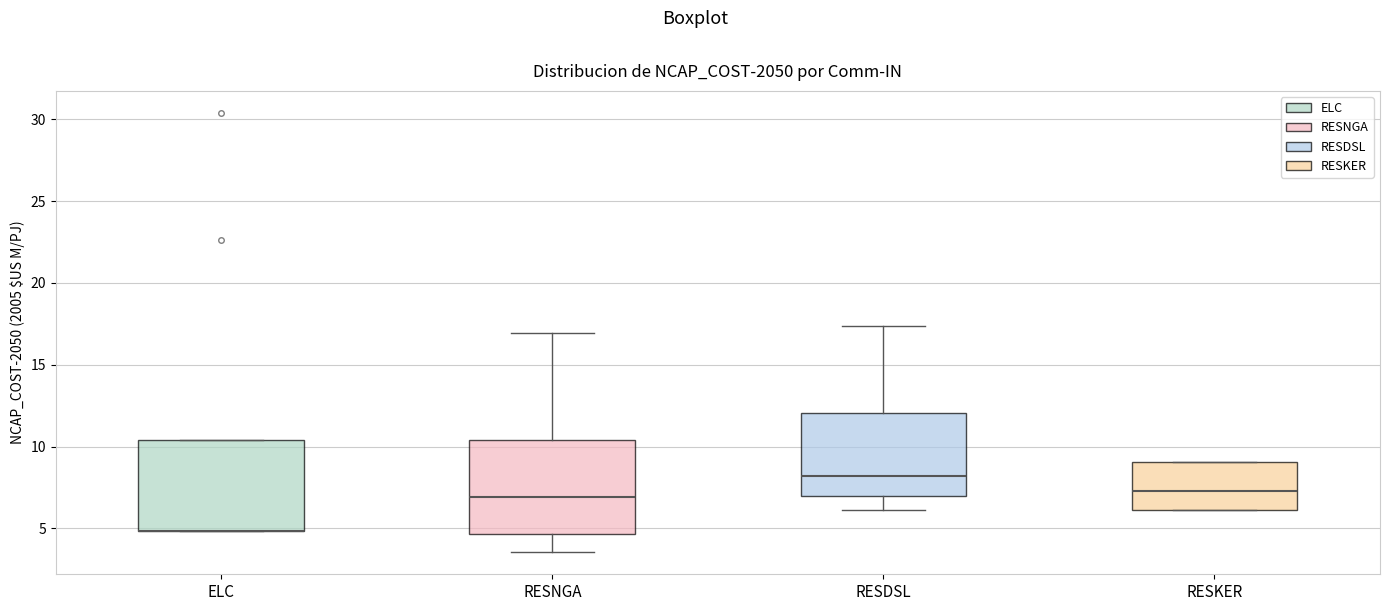

Reading left to right, transcribe this box plot: for each box, give where its median line is, the range the box spans, and where its two whiskers end, as read against the y-axis. The values are not printed on the chart, so give them approximately, as read against the axis.

ELC: median 5.0 (drawn on the box's lower edge), box 5.0 to 10.5, whiskers 5.0 to 10.5
RESNGA: median 7.0, box 4.5 to 10.5, whiskers 3.5 to 17.0
RESDSL: median 8.0, box 7.0 to 12.0, whiskers 6.0 to 17.5
RESKER: median 7.5, box 6.0 to 9.0, whiskers 6.0 to 9.0